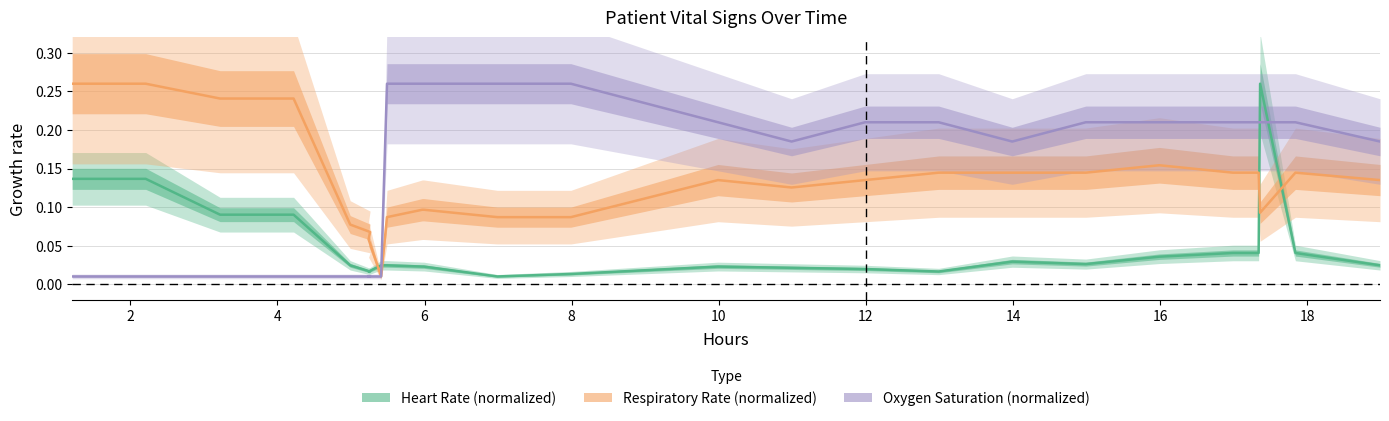

True or false: Oxygen Saturation (normalized) has a value of 0.4 at 16.

False